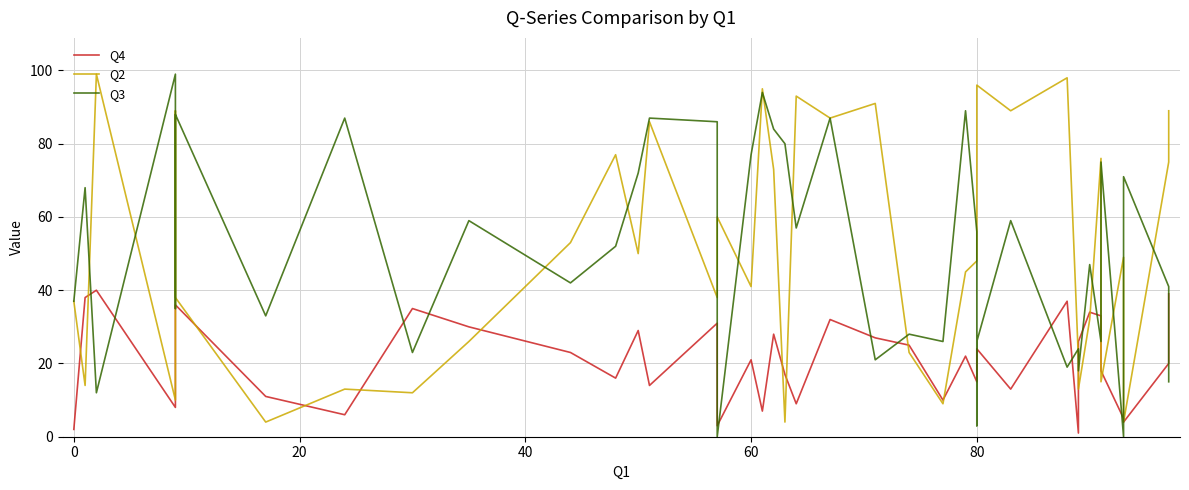

Is this an area chart (filled region under the line)?

No